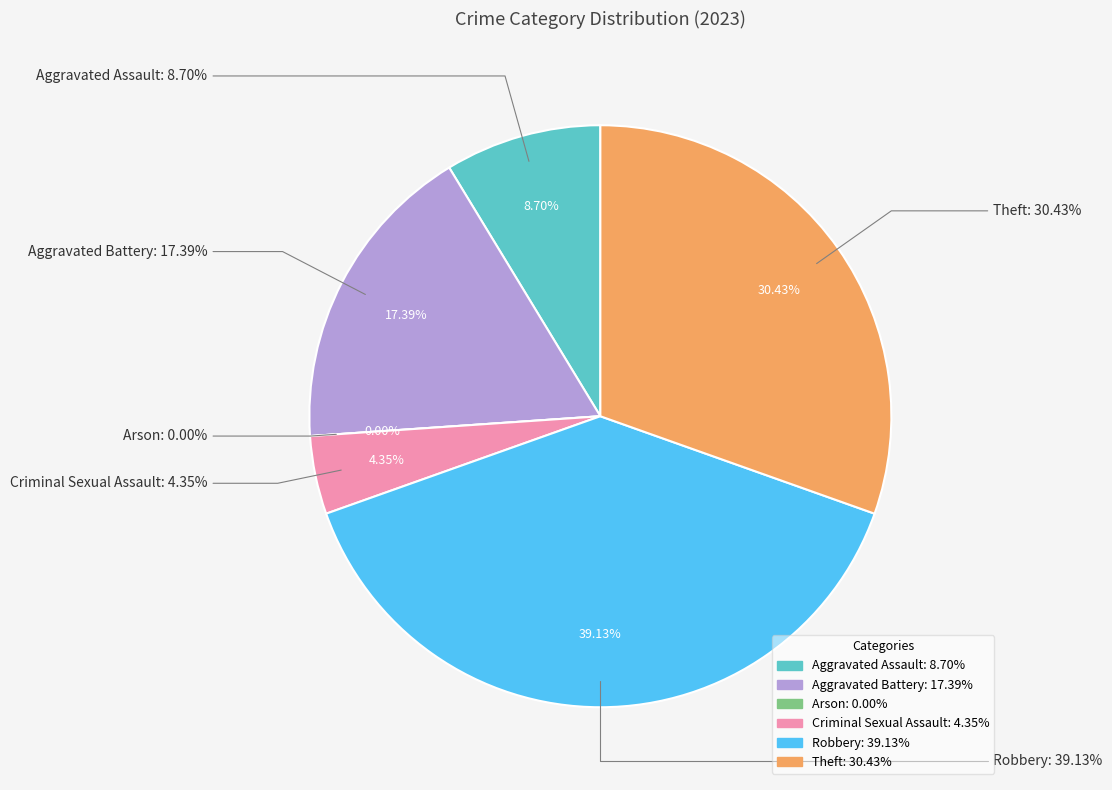

What percentage is the Criminal Sexual Assault slice, to the nearest percent?

4%